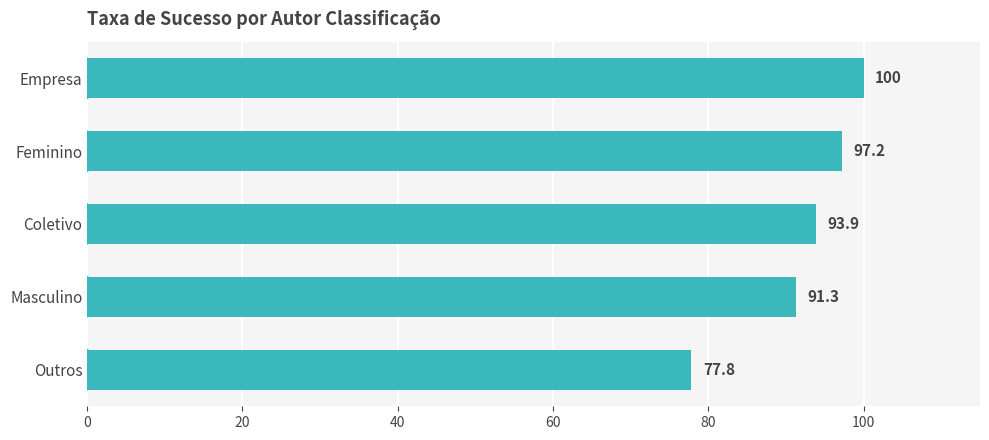

Reading top to bottom, what are all the values shown in this chart?

100.0	97.2	93.9	91.3	77.8